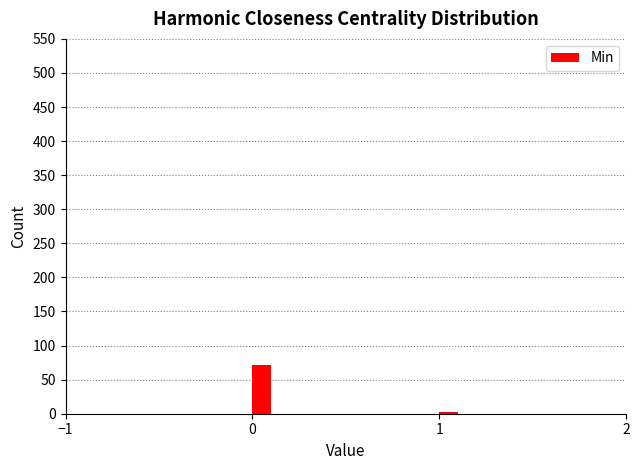

Around what value on the x-axis is the tallest bar? Give the approximate position of its centre, as read against the axis.

0.1